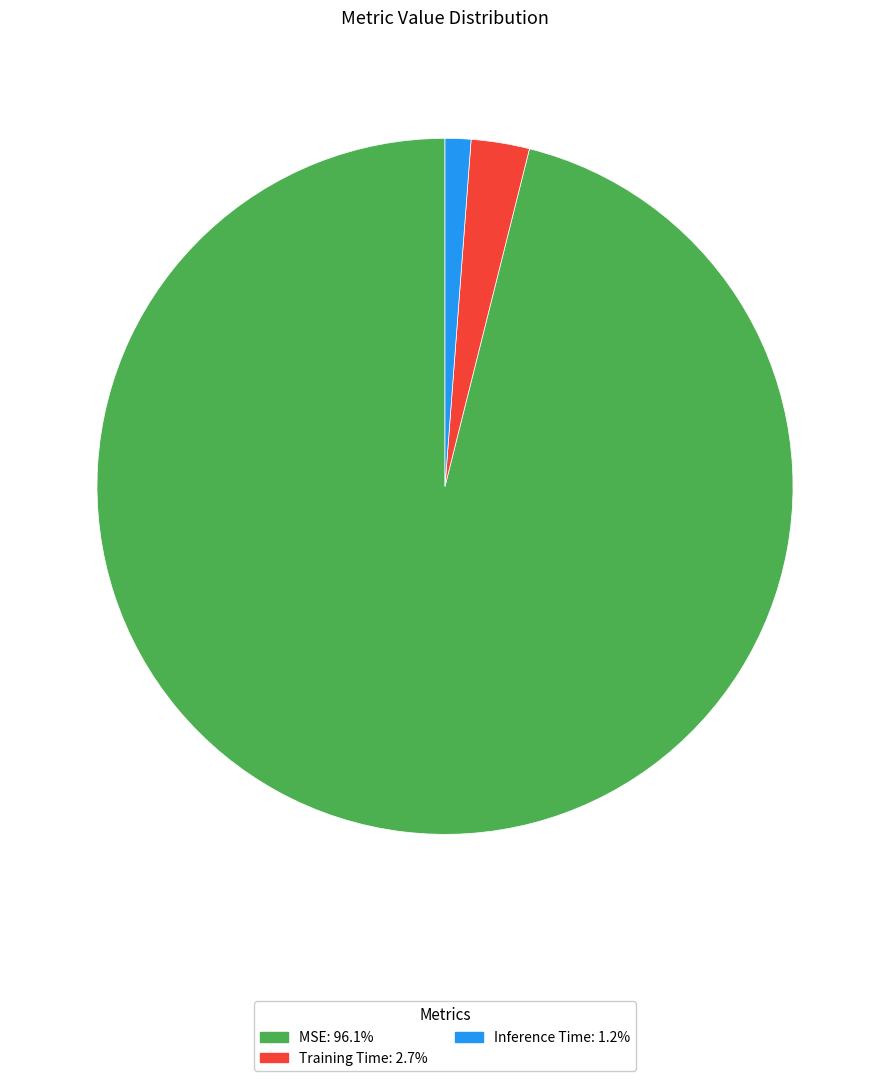

True or false: MSE accounts for 96% of the total.

True